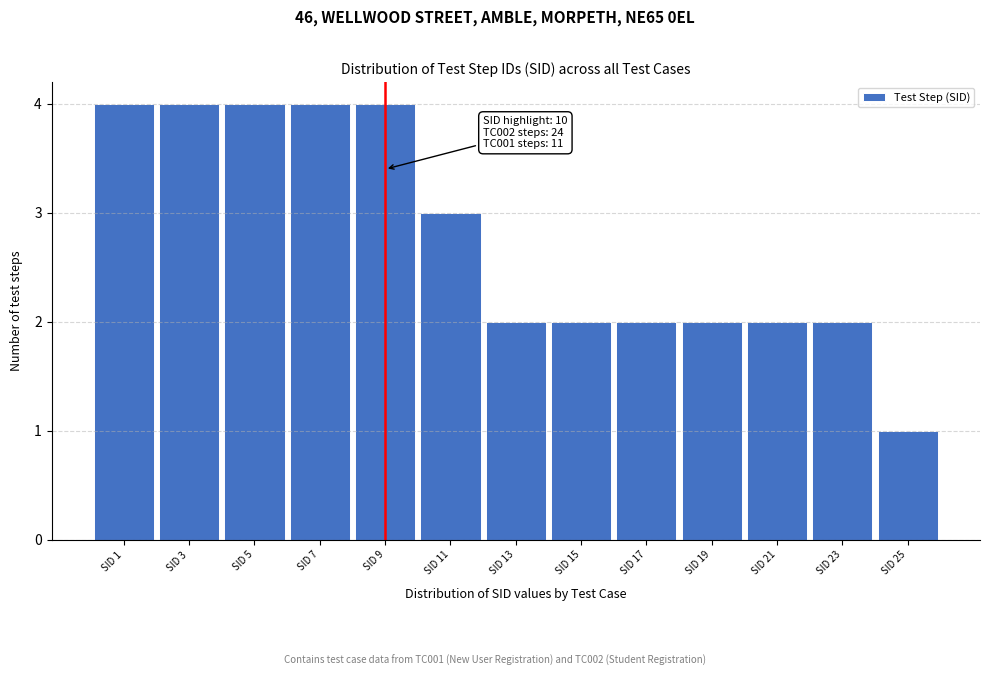

Reading left to right, what are all the values shown in this chart?

4	4	4	4	4	3	2	2	2	2	2	2	1